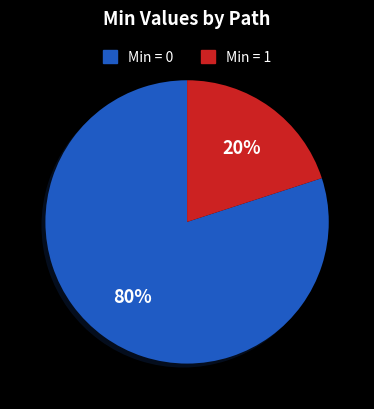

To the nearest percent, what is the average slice percentage?

50%